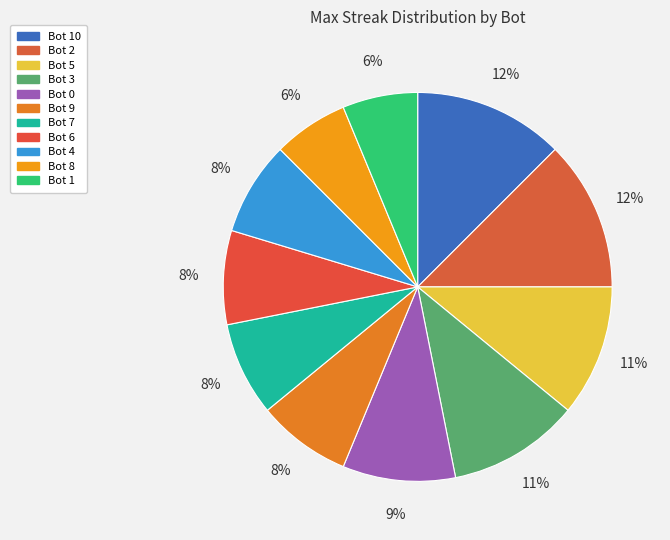

Does any single category account for the majority?

No